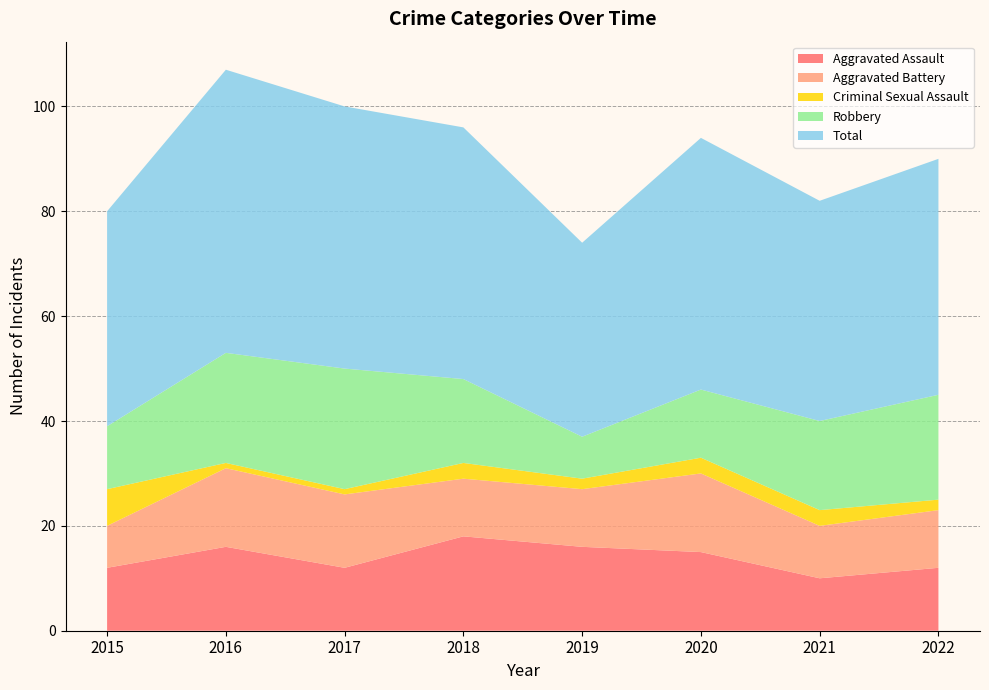

Reading right to left, list all the values displayed in this chart.

Aggravated Assault: 12	10	15	16	18	12	16	12
Aggravated Battery: 11	10	15	11	11	14	15	8
Criminal Sexual Assault: 2	3	3	2	3	1	1	7
Robbery: 20	17	13	8	16	23	21	12
Total: 45	42	48	37	48	50	54	41